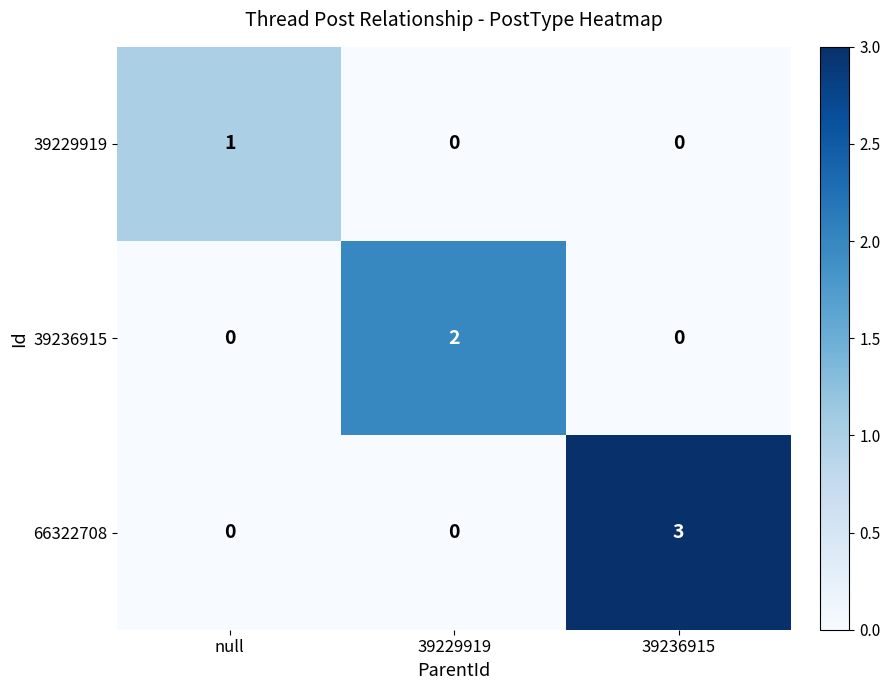

Is it true that 66322708 equals 0 at 39229919?

True